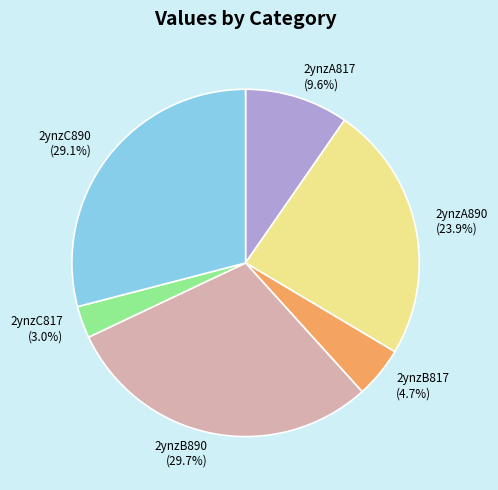

What is the largest slice in the pie chart?

2ynzB890